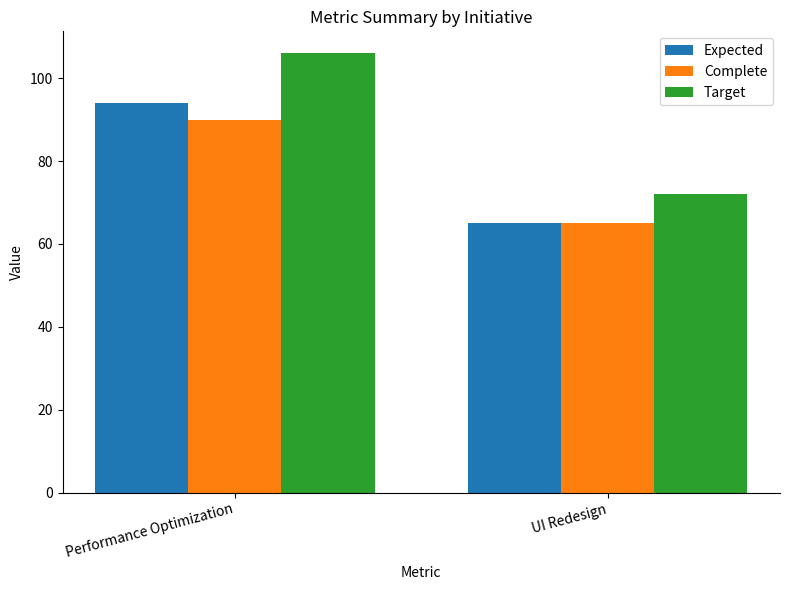

How many groups of bars are there?

2